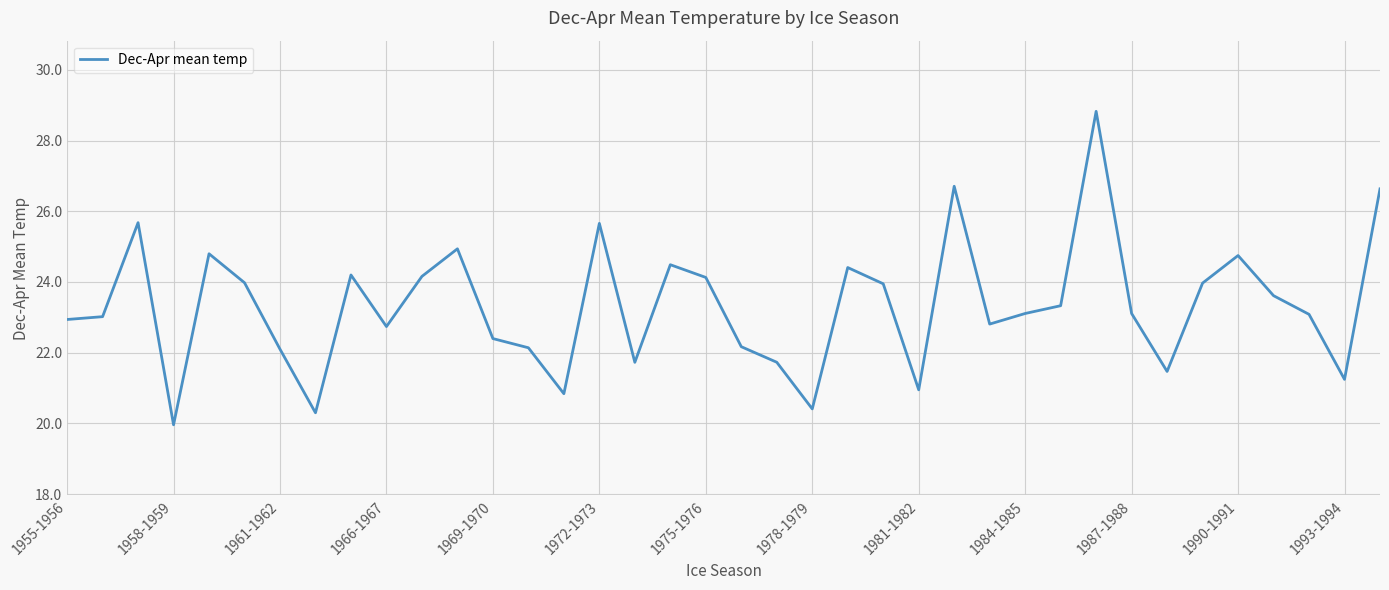

What is the greatest value displayed?

28.8